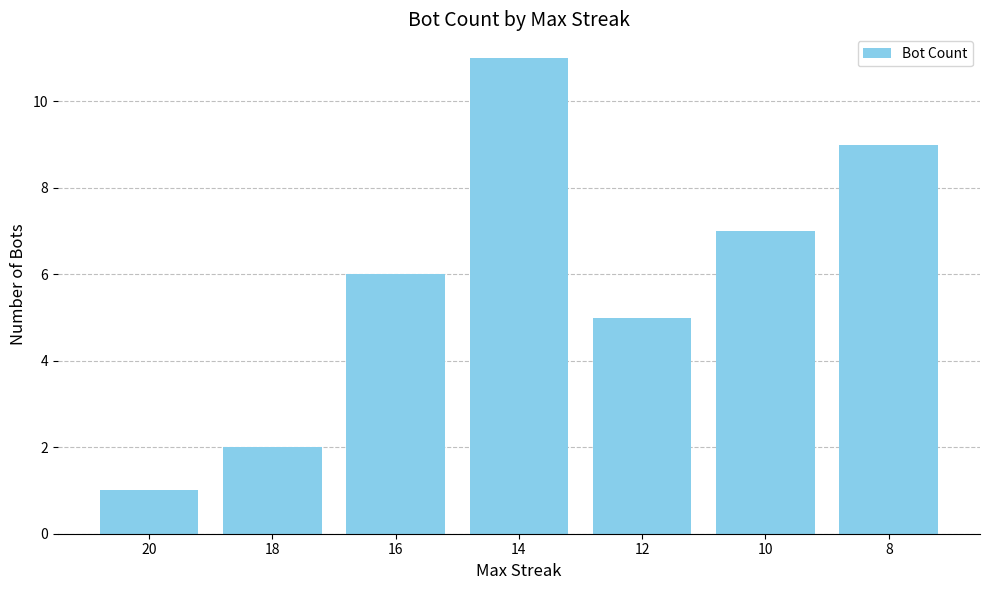

Rank the categories by value from highest to lowest.

14, 8, 10, 16, 12, 18, 20